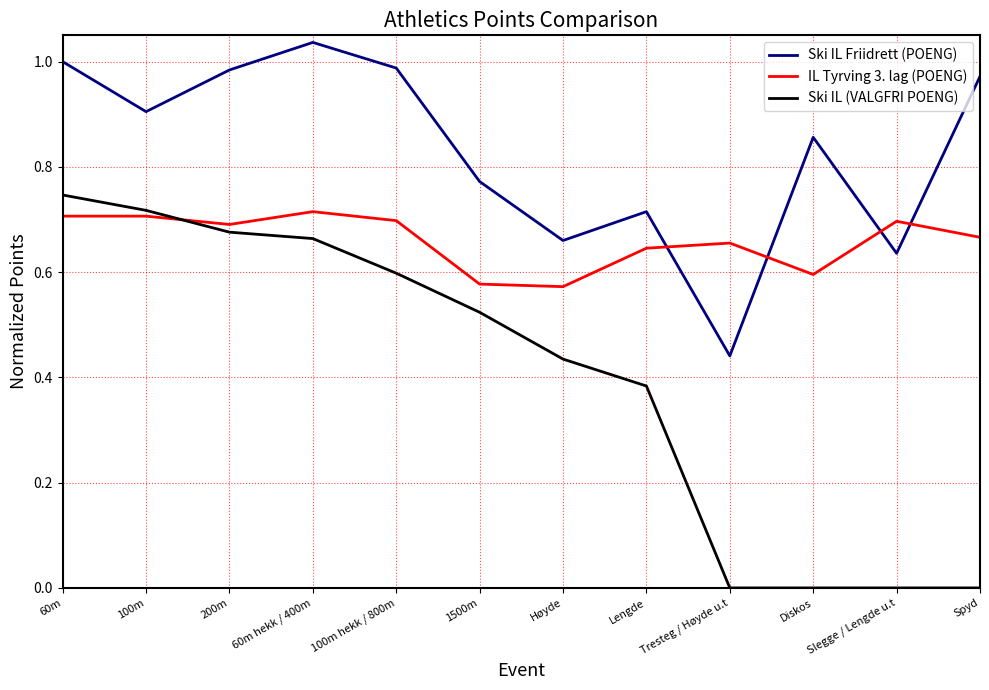

Rank the series by their average value, from highest to lowest.

Ski IL Friidrett (POENG), IL Tyrving 3. lag (POENG), Ski IL (VALGFRI POENG)